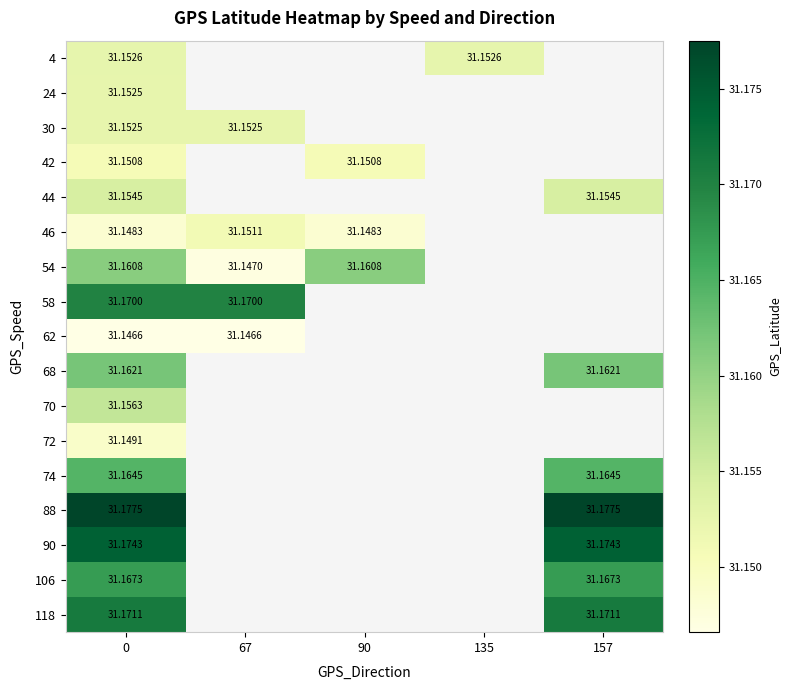

Rank the categories by 30 value from highest to lowest.

0, 67, 90, 135, 157